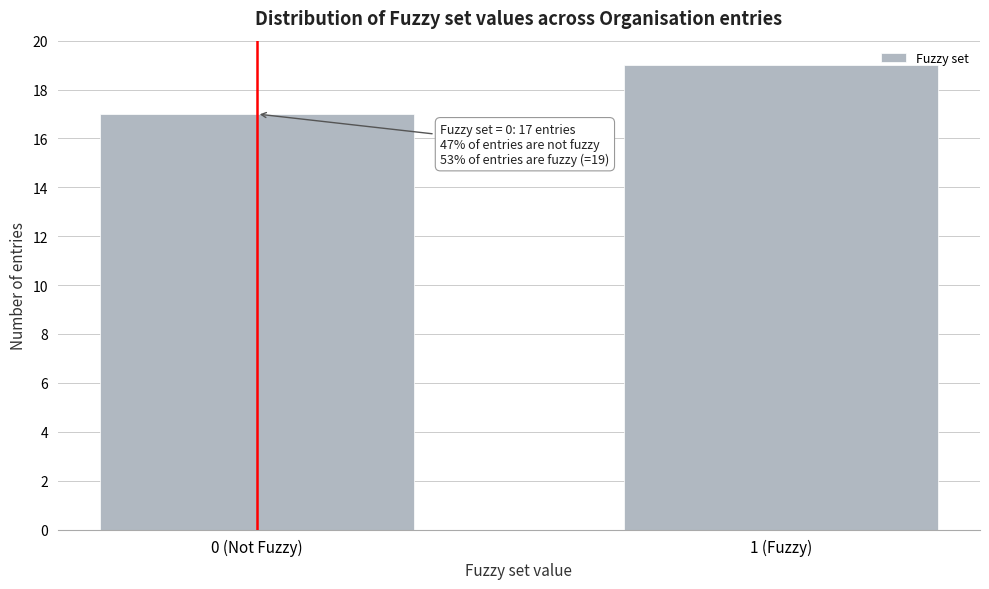

Reading left to right, extract all data points from this chart.

0 (Not Fuzzy)=17	1 (Fuzzy)=19